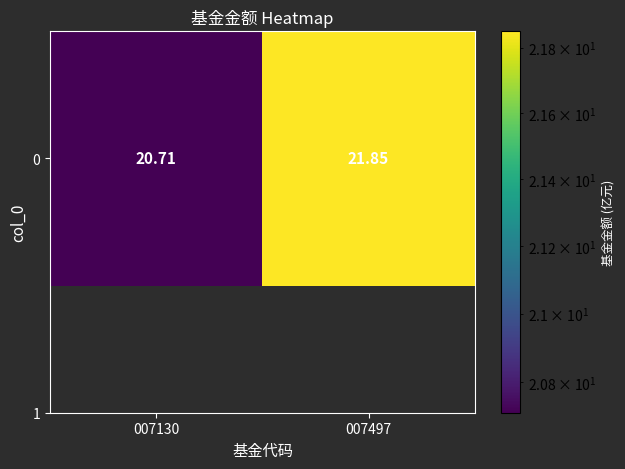

Which has a higher value, 007497 or 007130?

007497